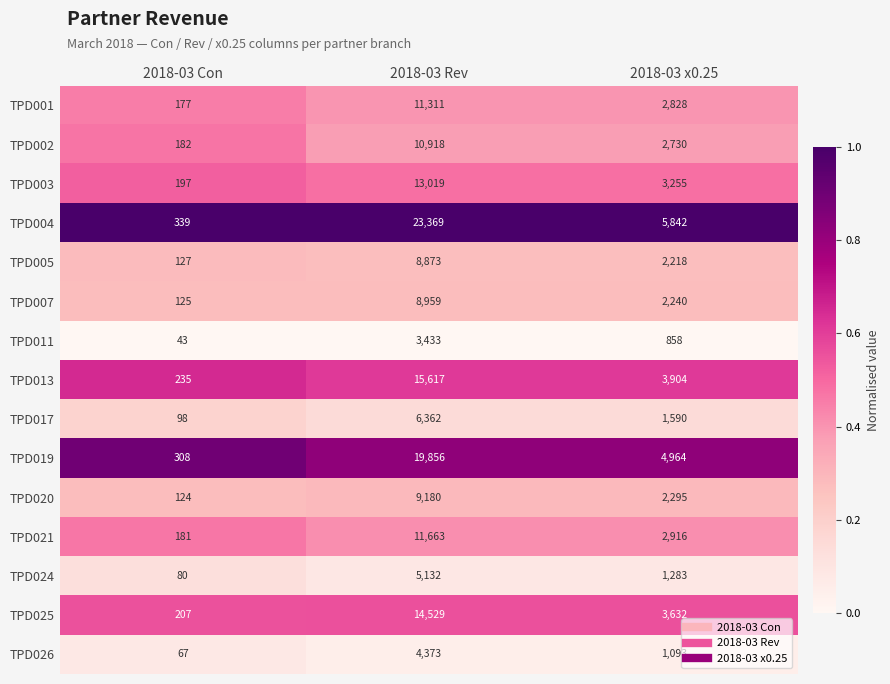

What is the sum of the TPD017 values at 2018-03 Rev and 2018-03 x0.25?

7952